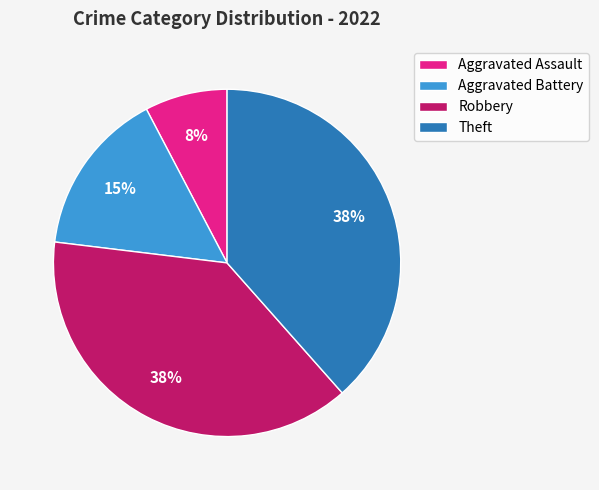

True or false: Theft accounts for 38% of the total.

True